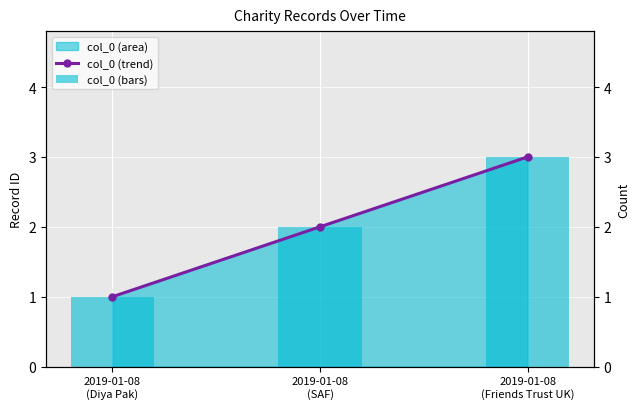

What is the average value of the col_0 (bars) series?

2